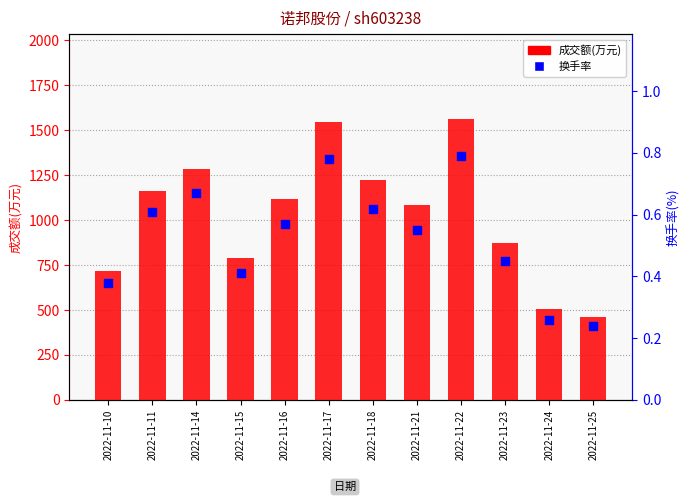

What are all the series names shown in the legend?

成交额(万元), 换手率